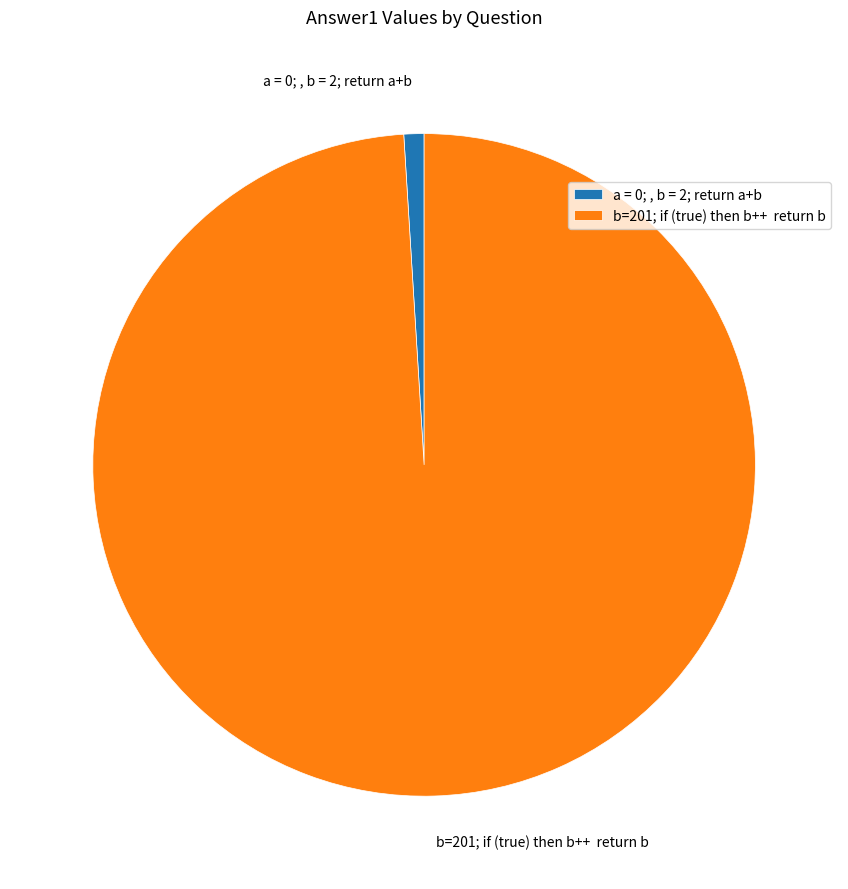

Does a = 0; , b = 2; return a+b account for over 50% of the chart?

No